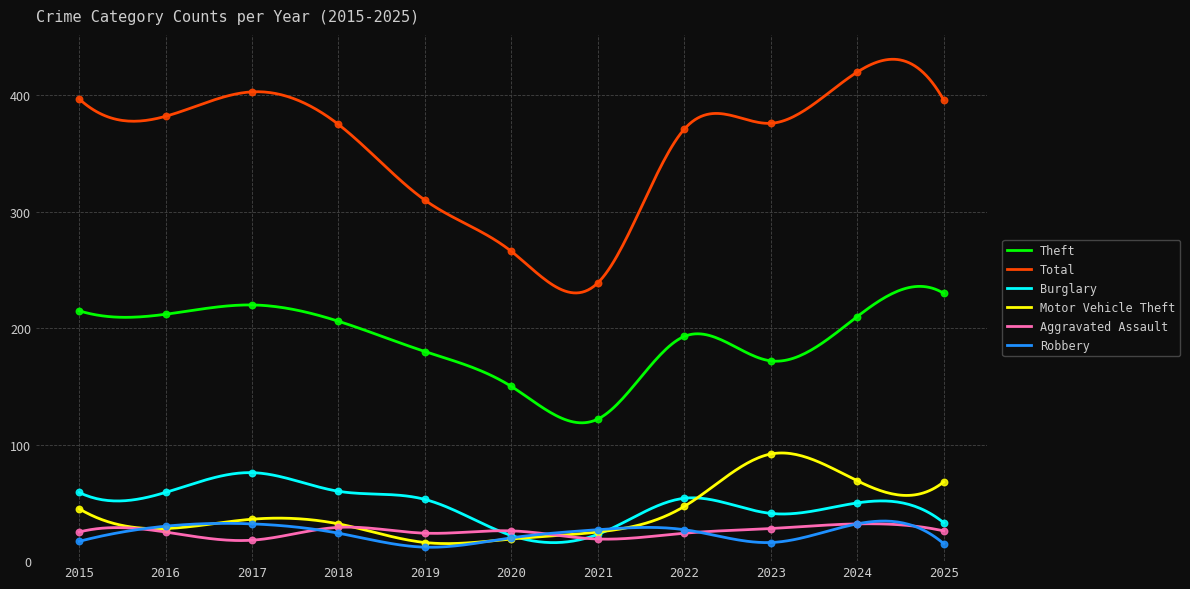

Which series reaches the maximum Y coordinate?

Total